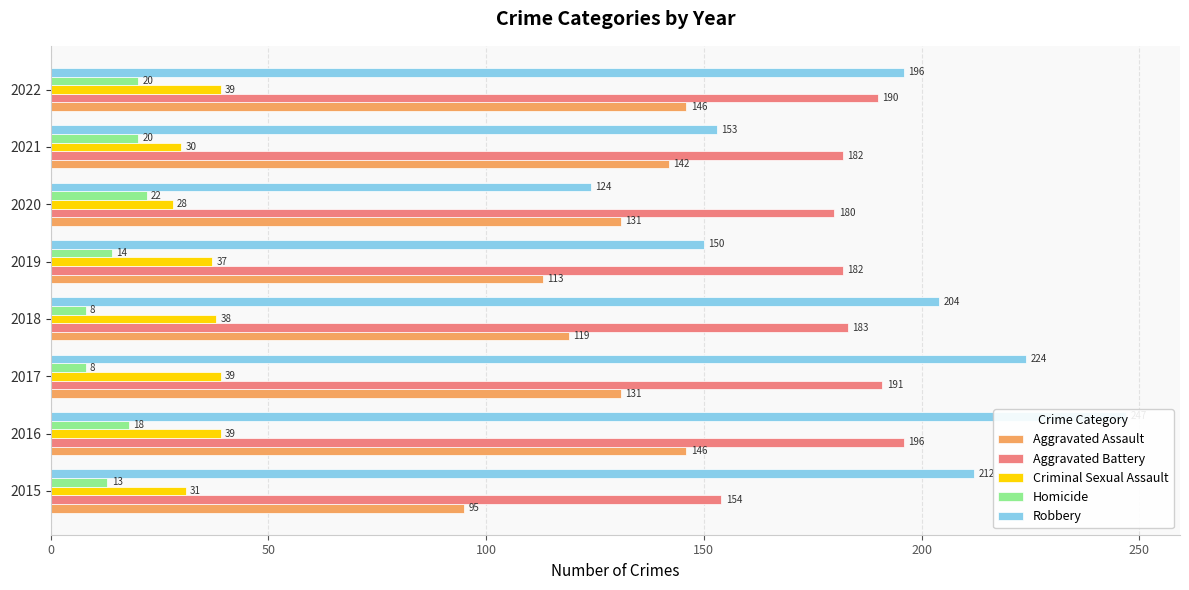

At how many categories does at least one series exceed 216?

2